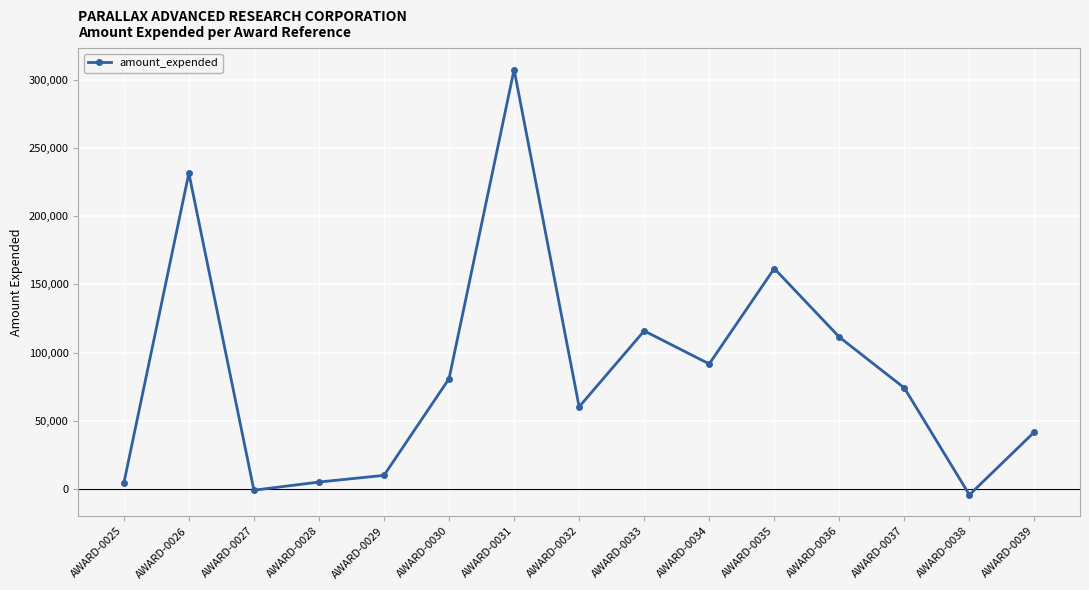

Which label corresponds to the smallest value in the chart?

AWARD-0038